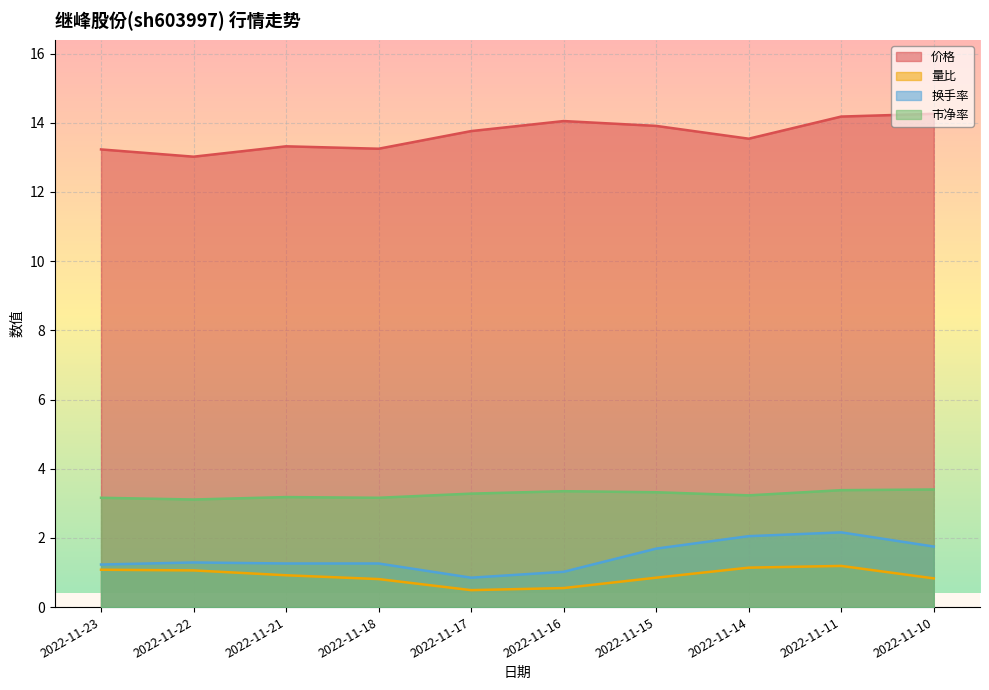

Where is 价格 nearest to the value 13?

2022-11-22